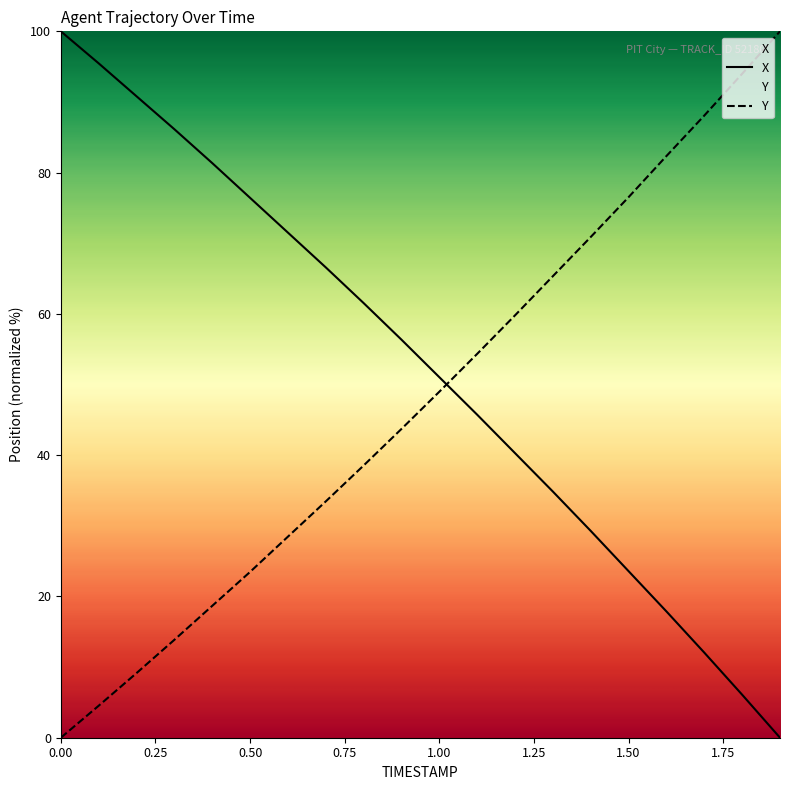

At which label does Y reach its peak?

1.9